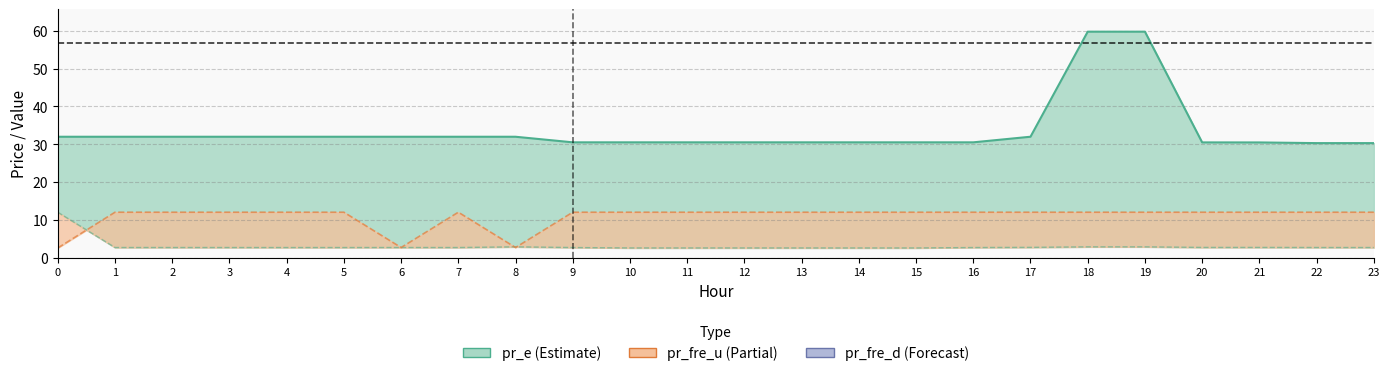

The chart shows a value of 30.5 at 9. True or false?

True